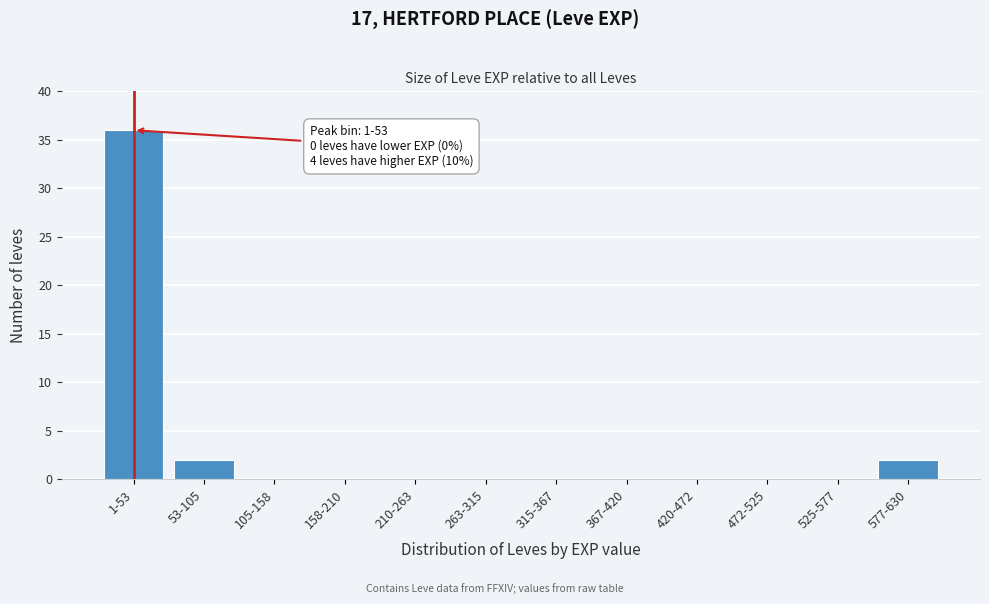

Reading left to right, transcribe all the data shown in this chart.

1-53=36	53-105=2	105-158=0	158-210=0	210-263=0	263-315=0	315-367=0	367-420=0	420-472=0	472-525=0	525-577=0	577-630=2